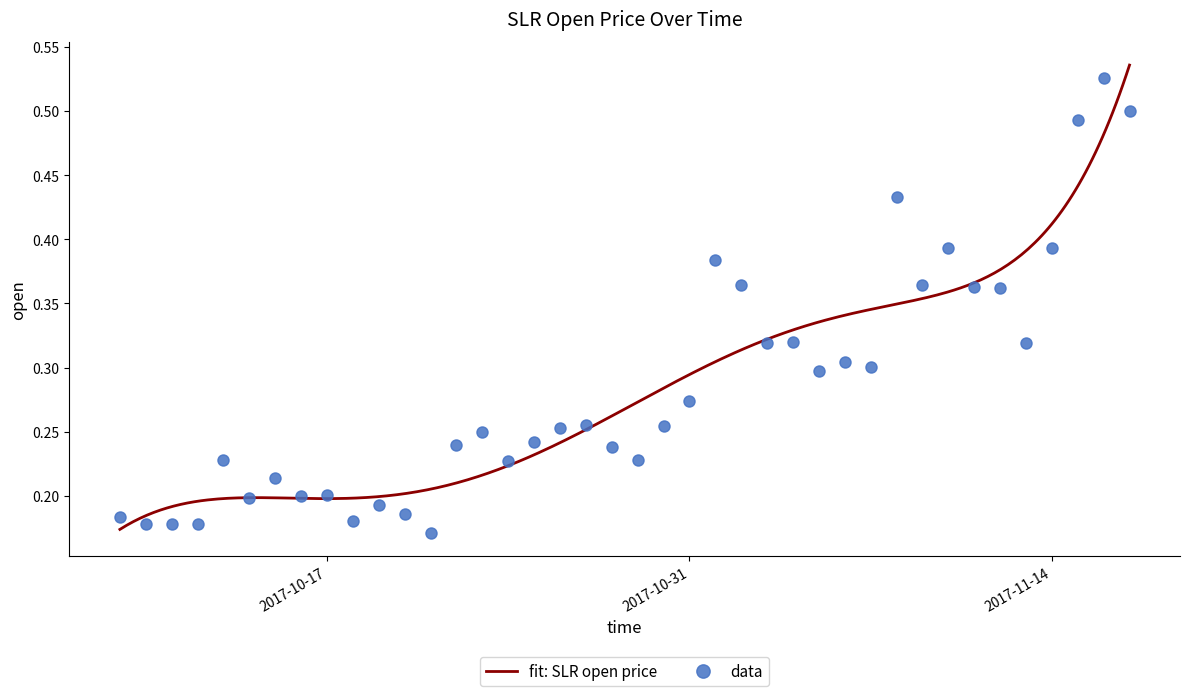

What is the difference between the maximum and minimum values?

0.4